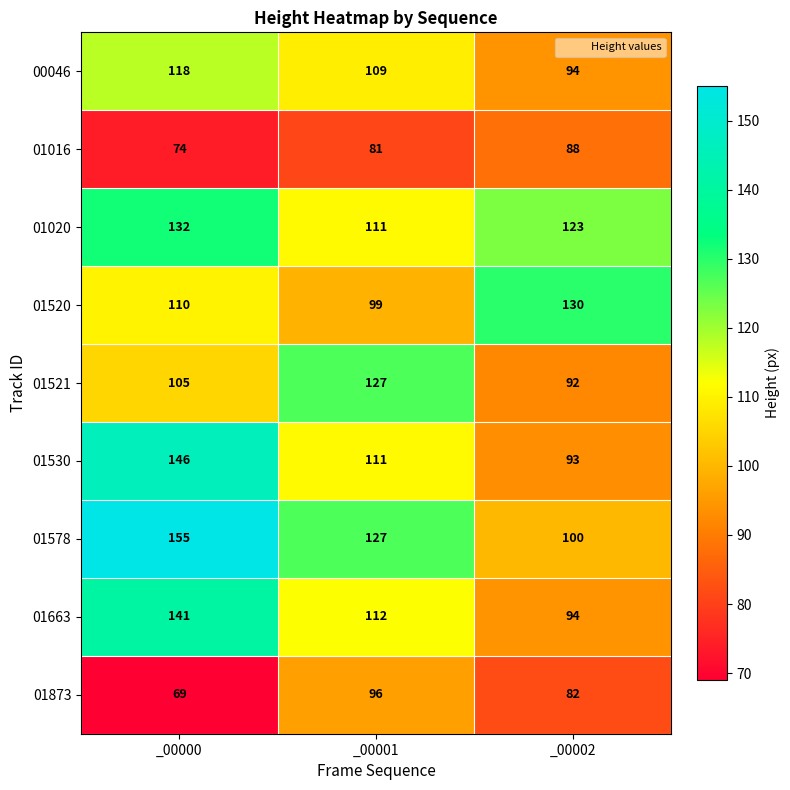

What is the approximate value of 00046 at _00000?

118